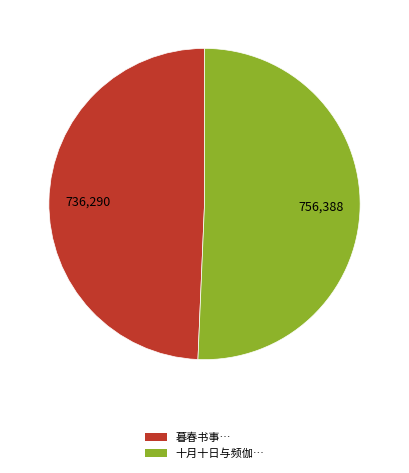

Is there any slice that represents more than half of the pie?

Yes